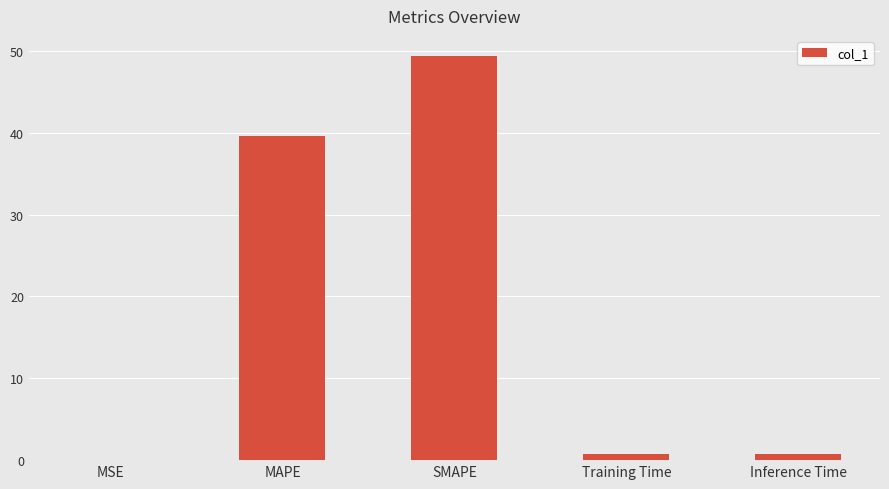

What is the sum of all values?

90.5